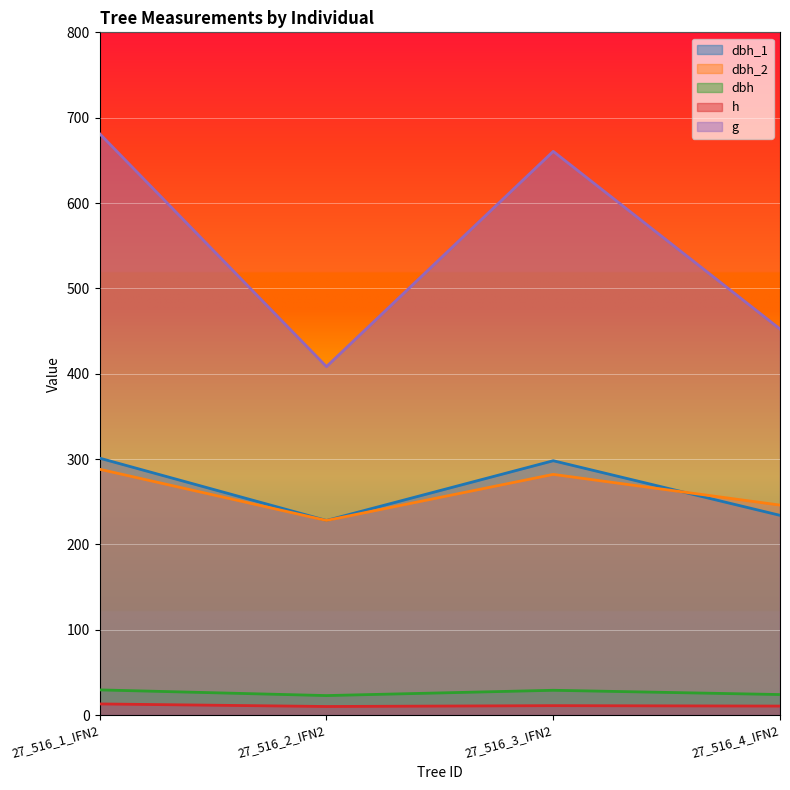

What is the minimum value shown in the chart?

10.0